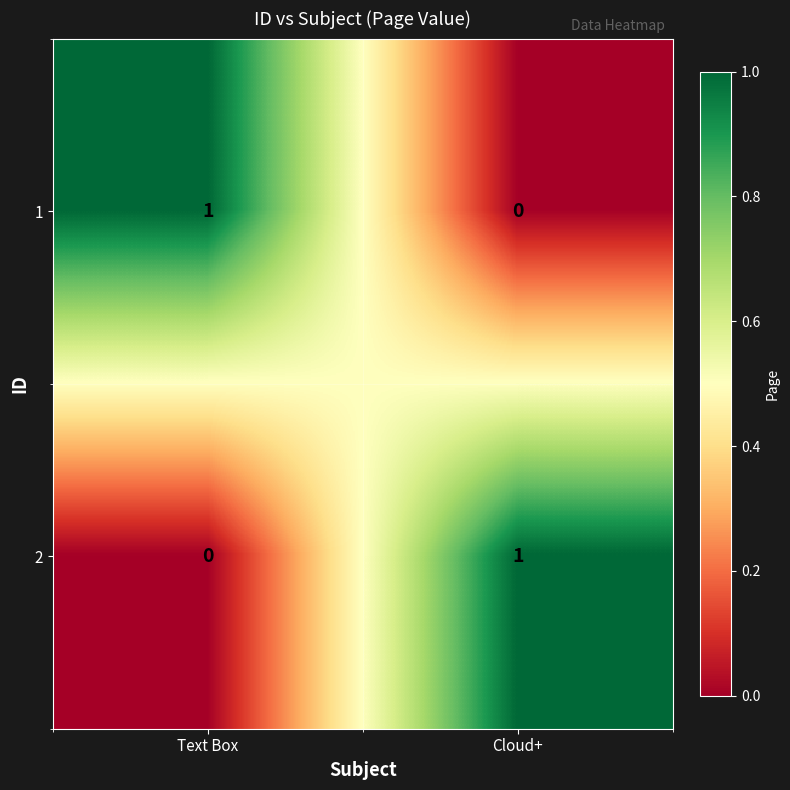

The value of 1 at Cloud+ is 0. True or false?

True